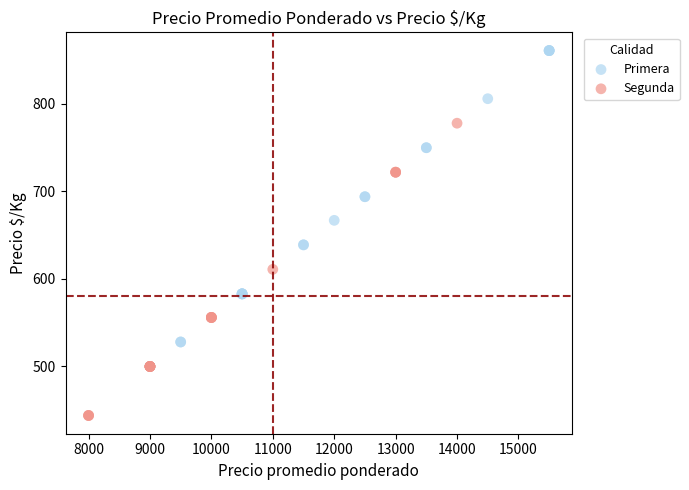

Which series has the largest Y range (max minus min)?

Primera